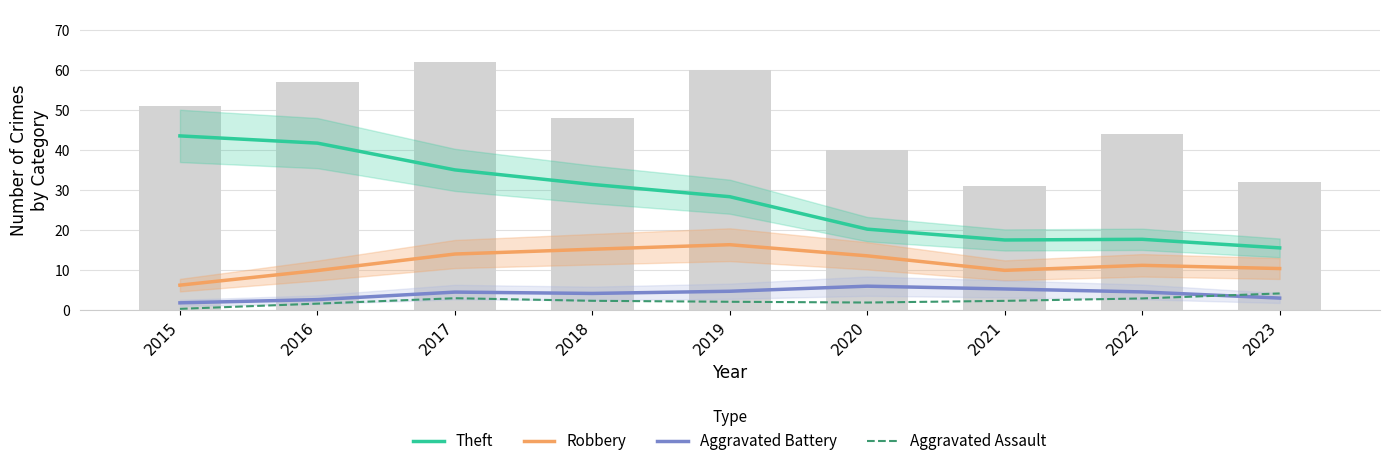

Rank the categories by Aggravated Assault value from highest to lowest.

2023, 2017, 2022, 2018, 2021, 2019, 2020, 2016, 2015